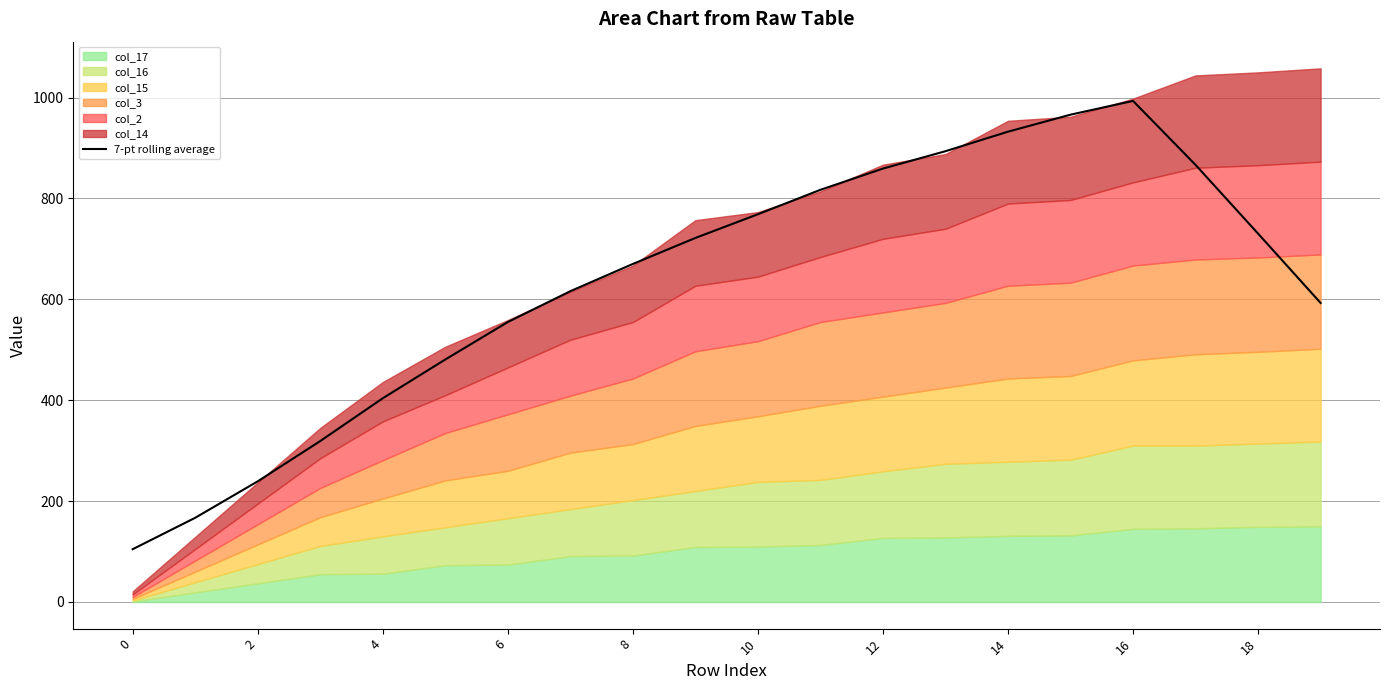

What is the sum of the values at 10 and 15?

1734.9